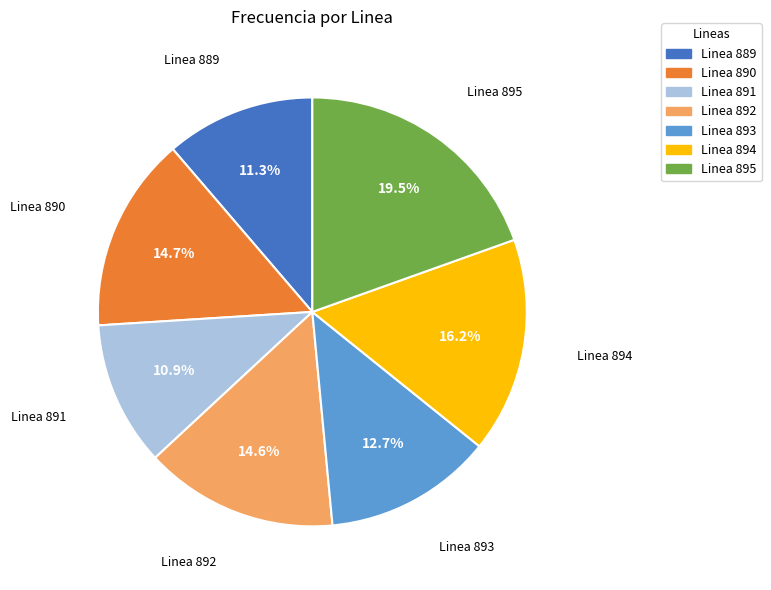

Is there any slice that represents more than half of the pie?

No